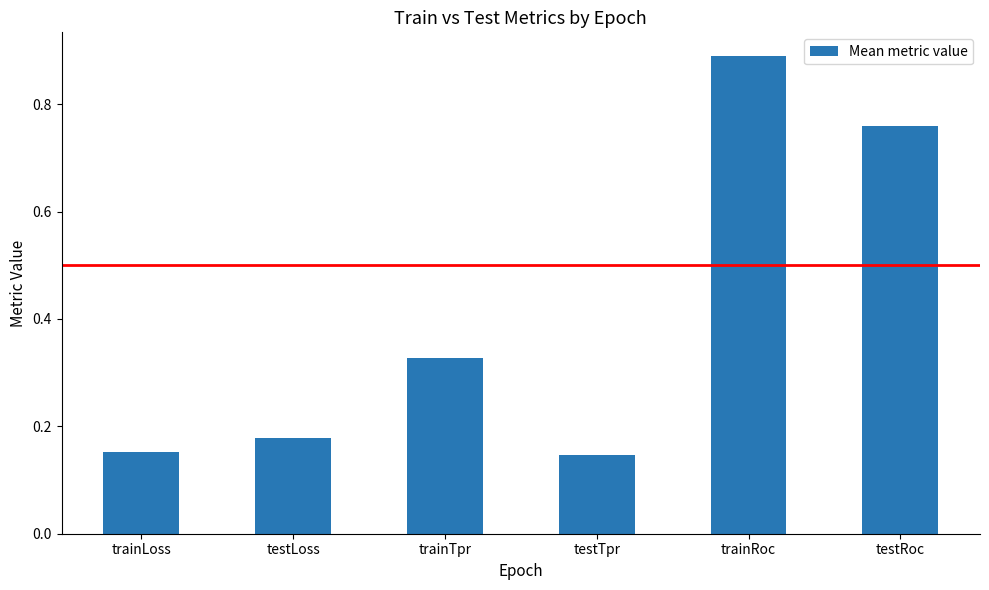

What is the label of the 4th bar from the left?

testTpr